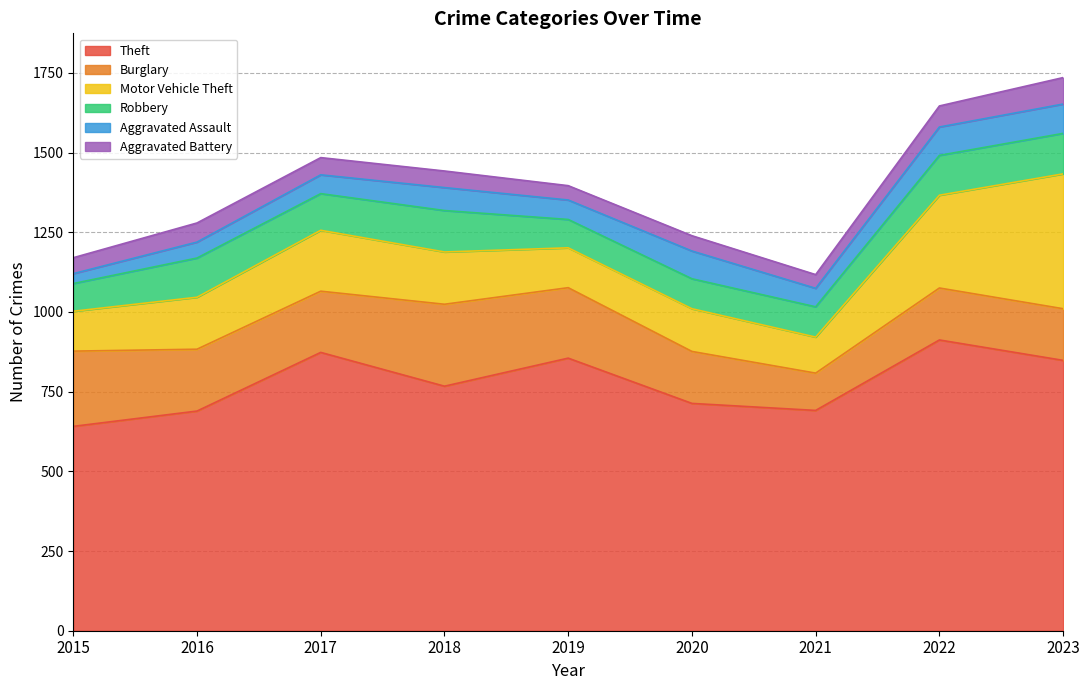

Reading right to left, list all the values displayed in this chart.

Theft: 2023=848	2022=912	2021=691	2020=713	2019=855	2018=767	2017=873	2016=689	2015=641
Burglary: 2023=162	2022=163	2021=117	2020=163	2019=221	2018=257	2017=192	2016=194	2015=236
Motor Vehicle Theft: 2023=423	2022=291	2021=113	2020=134	2019=125	2018=164	2017=191	2016=163	2015=125
Robbery: 2023=127	2022=125	2021=95	2020=94	2019=89	2018=130	2017=115	2016=123	2015=87
Aggravated Assault: 2023=92	2022=89	2021=58	2020=87	2019=61	2018=72	2017=59	2016=50	2015=31
Aggravated Battery: 2023=83	2022=66	2021=43	2020=48	2019=45	2018=52	2017=54	2016=60	2015=50